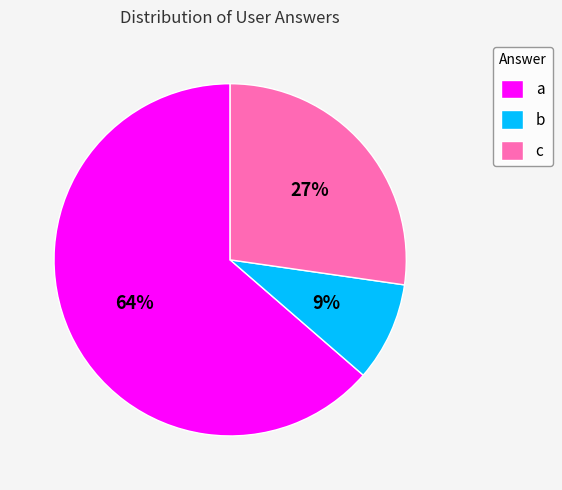

Is the sum of b and c greater than half?

No